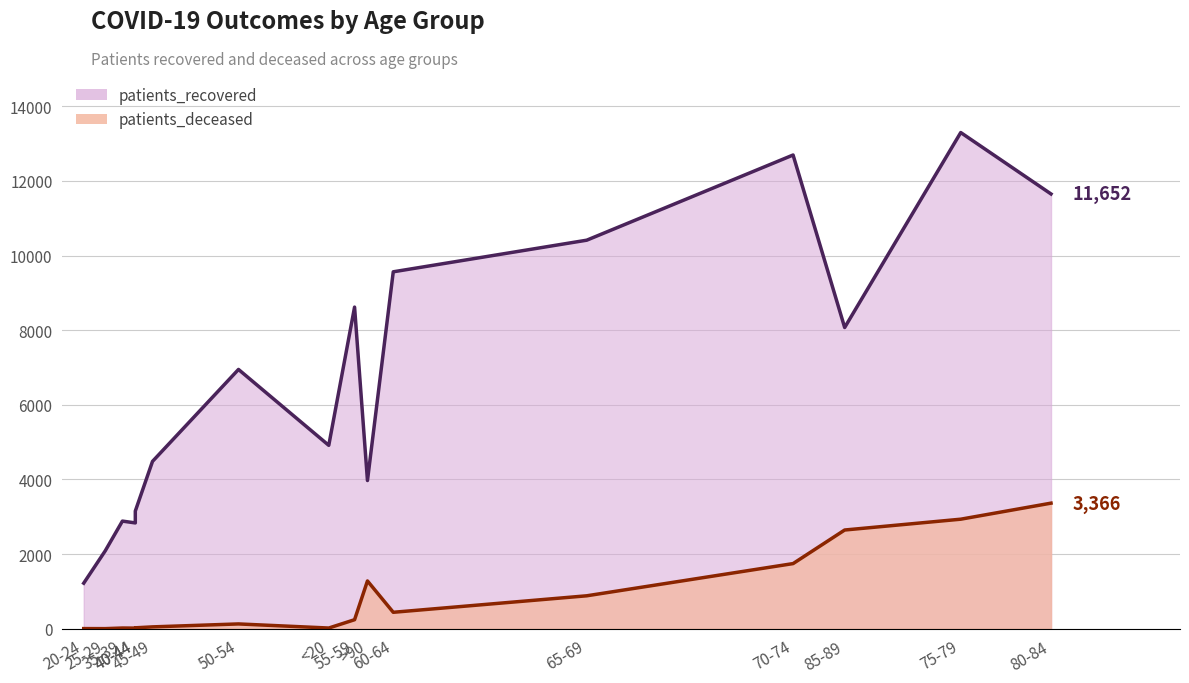

What is the maximum value shown in the chart?

13298